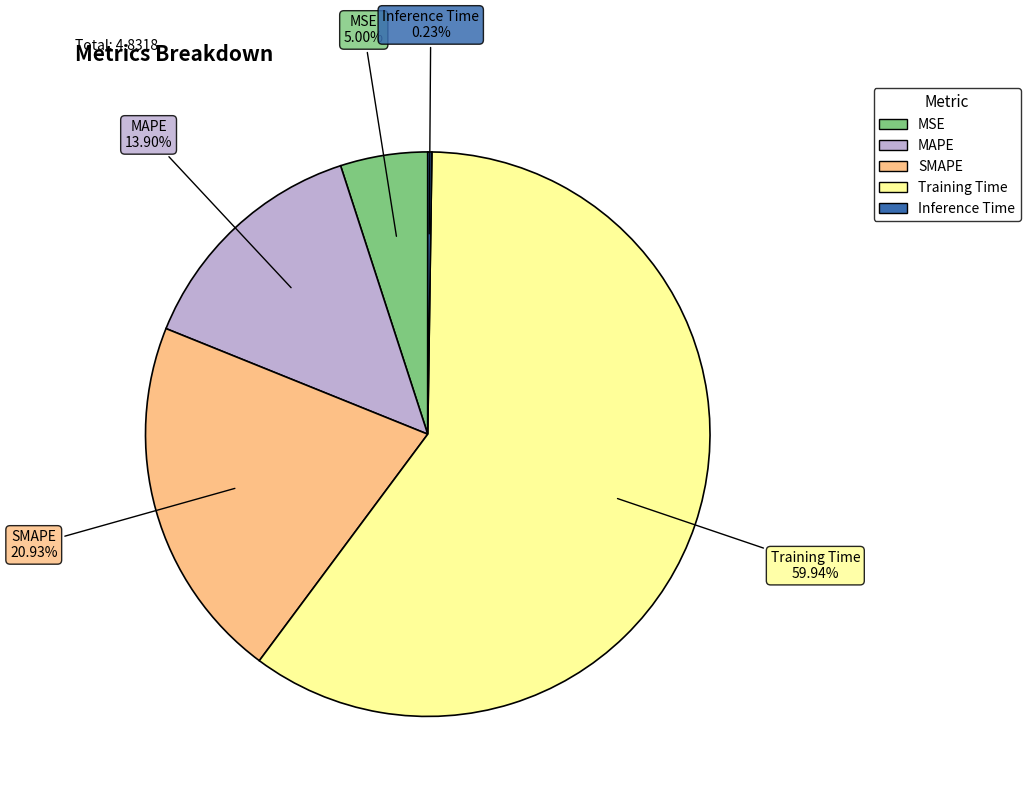

What is the largest slice in the pie chart?

Training Time